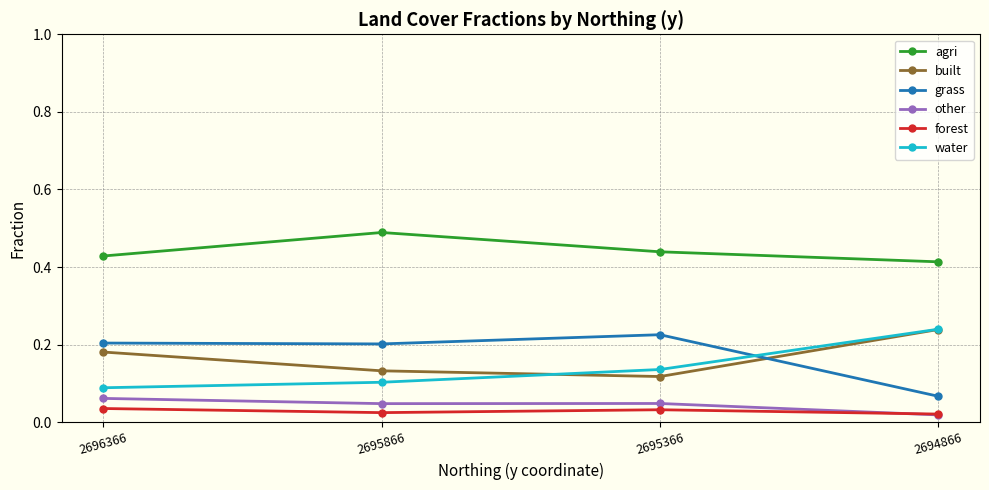

How many interior local peaks does the grass series have?

1